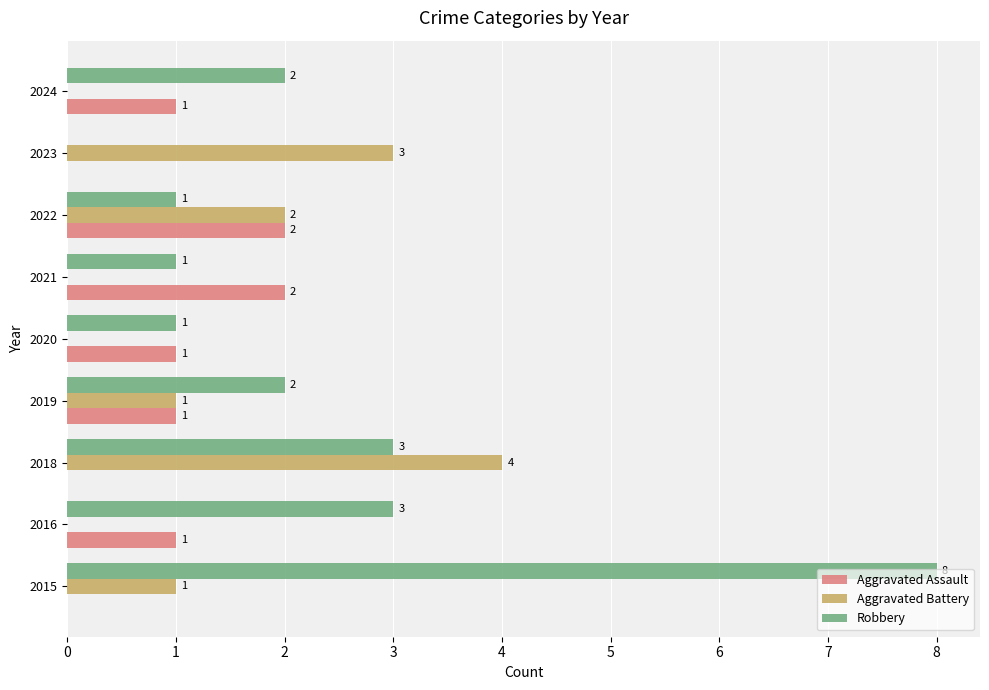

How many Aggravated Battery values are between 0 and 2?

7